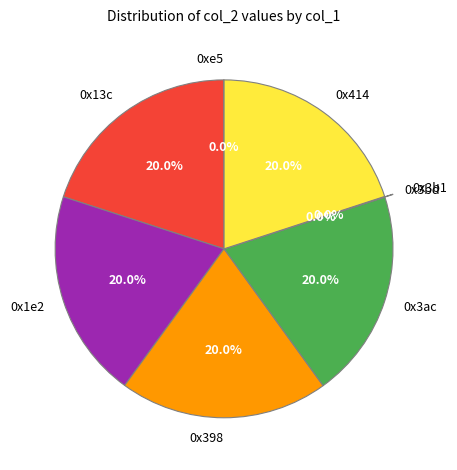

Is the sum of 0x414 and 0x3ac greater than half?

No